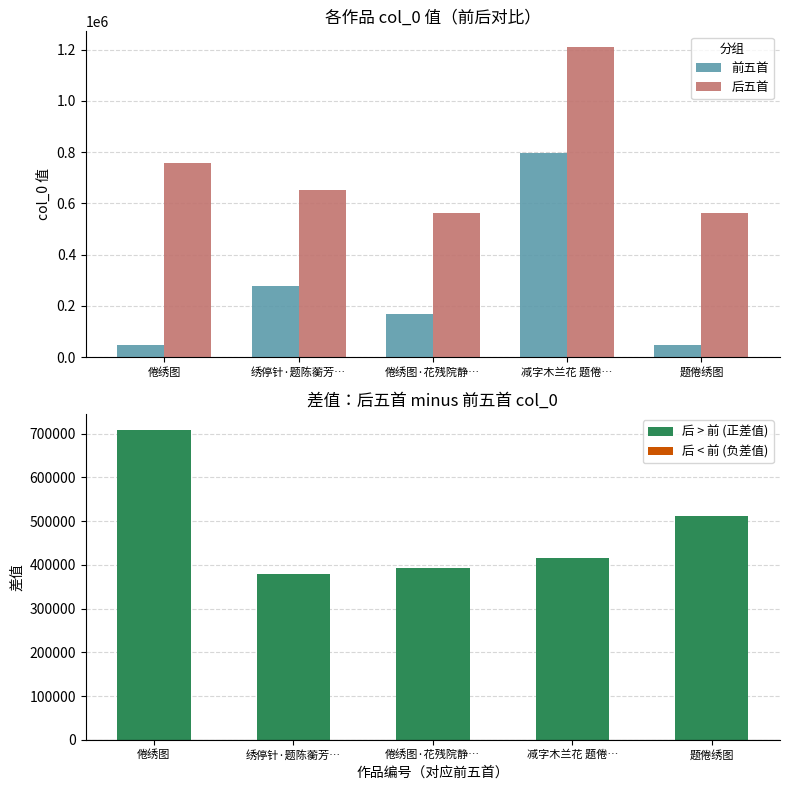

Read the 后五首 value at 绣停针·题陈蘅芳….

654043